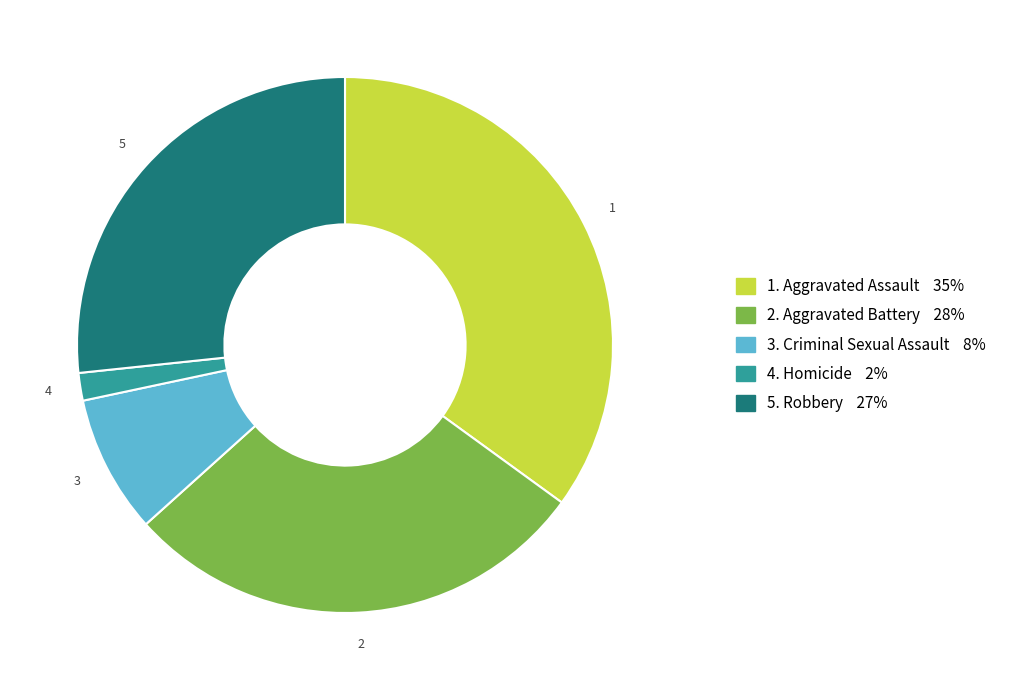

Is there a majority slice in this chart?

No